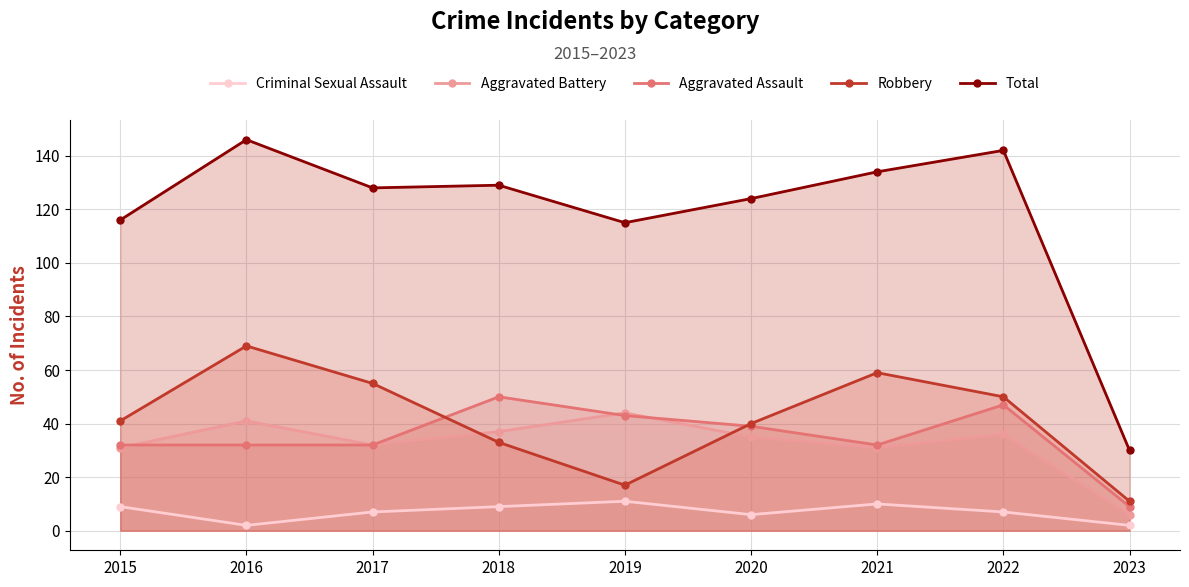

How many data points in Aggravated Assault are less than 32?

1